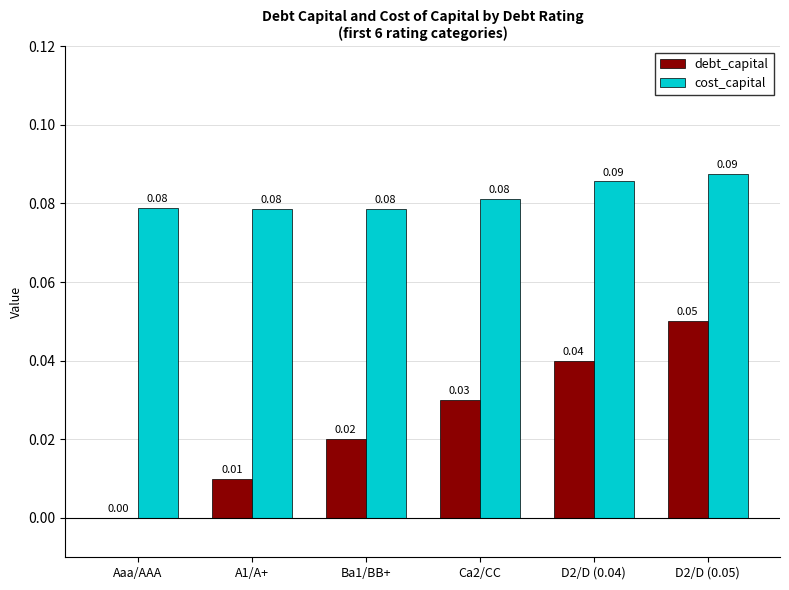

Which series changed the most between D2/D (0.04) and D2/D (0.05)?

debt_capital